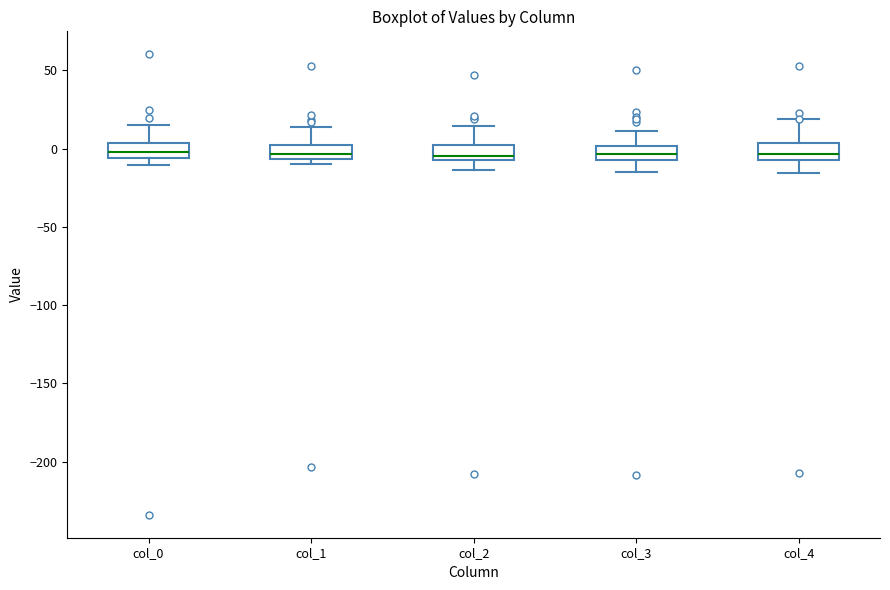

Where is the upper edge of the box for col_0 on the y-axis? The values are not printed on the chart, so give them approximately, as read against the axis.

5